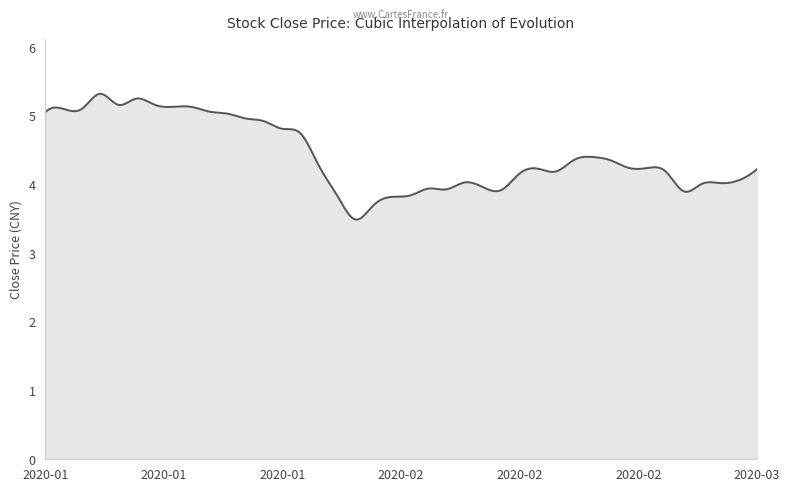

What is the difference between the maximum and minimum values?

1.8